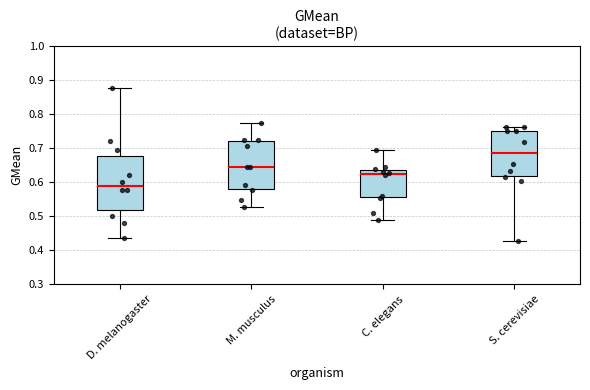

Where does the upper whisker of the box for C. elegans end on the y-axis? The values are not printed on the chart, so give them approximately, as read against the axis.

0.69